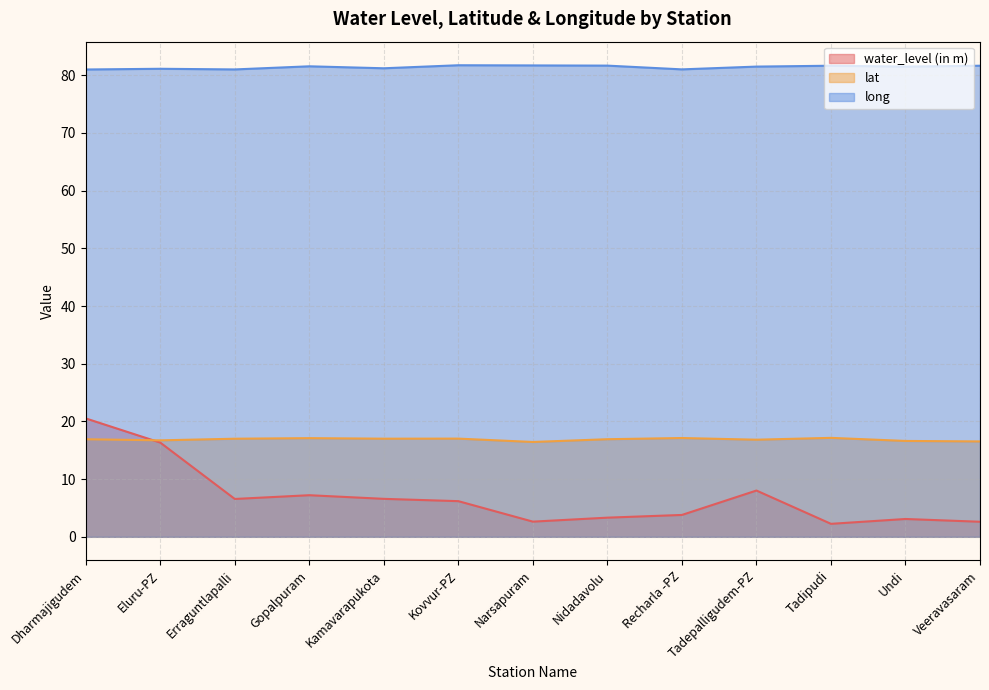

Which series has the largest range (max minus min)?

water_level (in m)